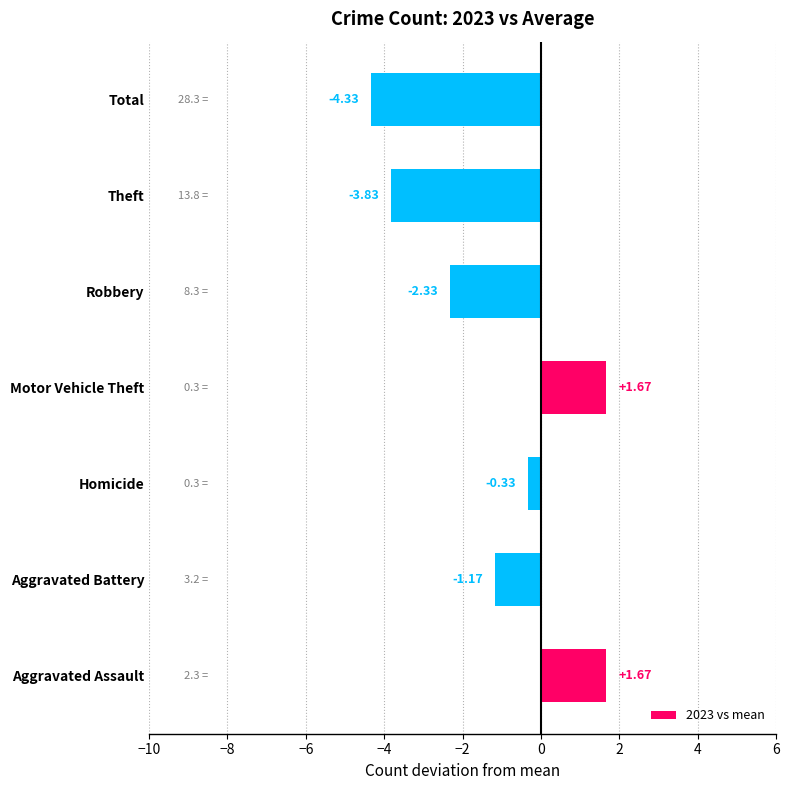

Count the number of values greater than -1.

3